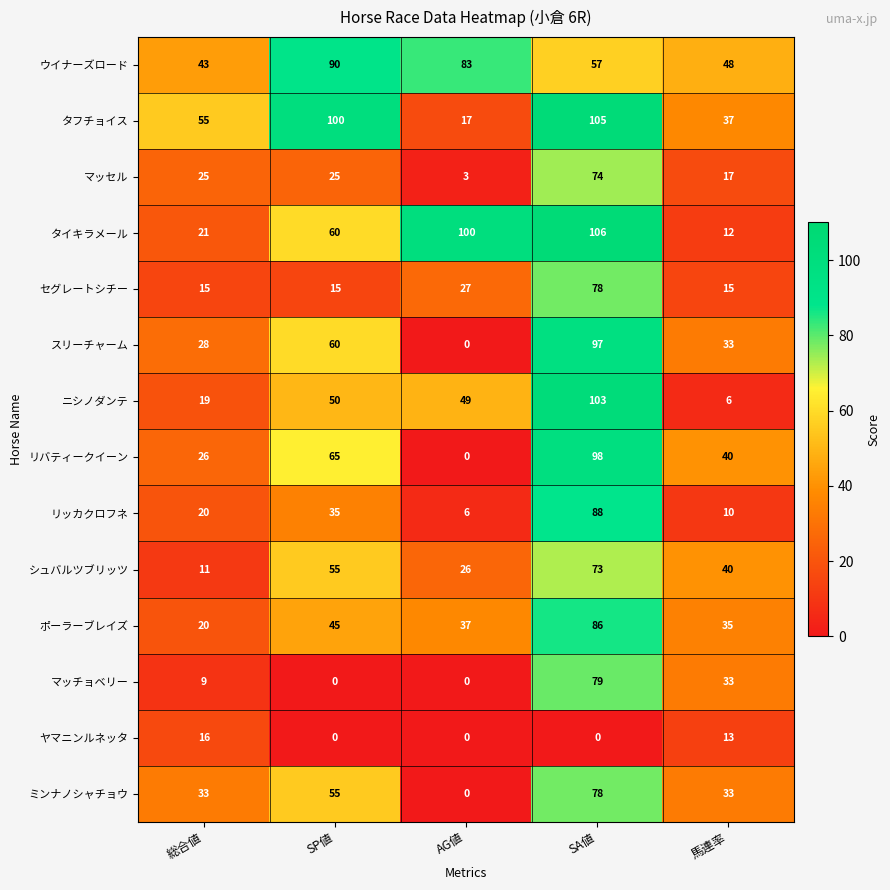

Between SP値 and AG値, which series saw the biggest shift?

タフチョイス